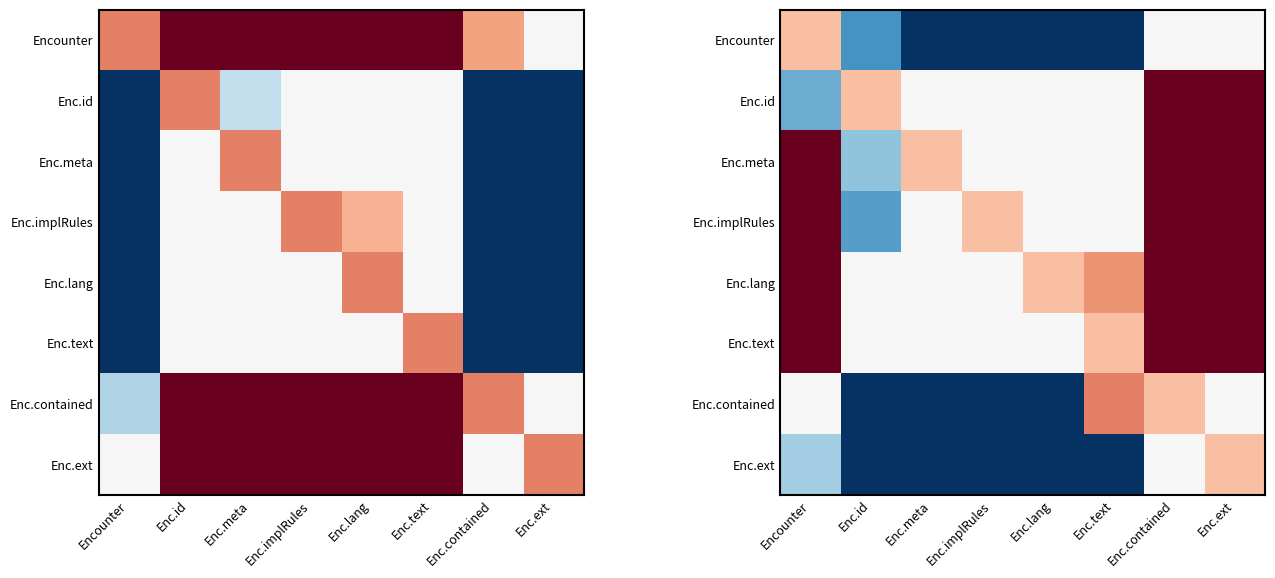

How many values in Enc.id are below zero?

1